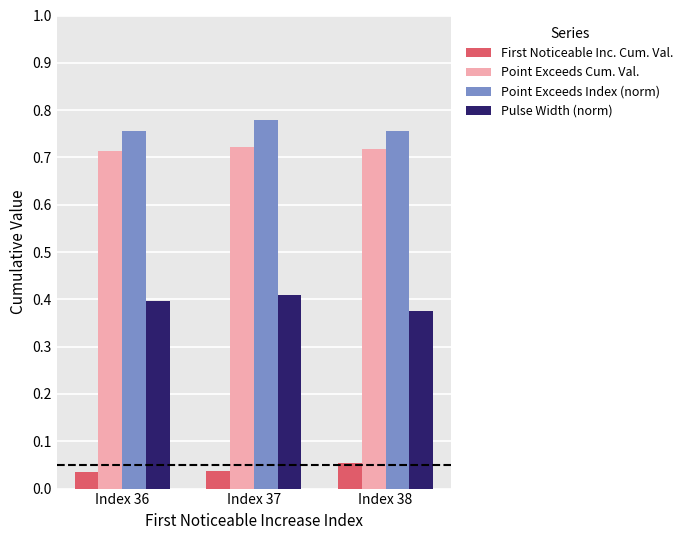

What is the sum of the Point Exceeds Index (norm) values at Index 36 and Index 38?

1.5